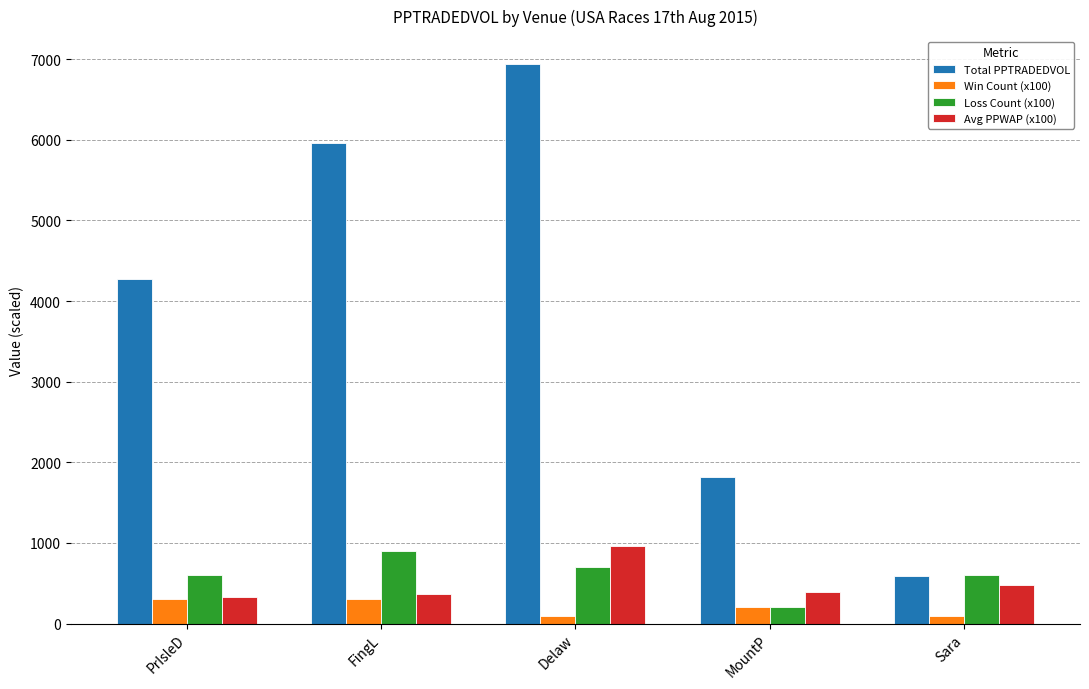

What is the approximate value of Loss Count (x100) at PrIsleD?

600.0